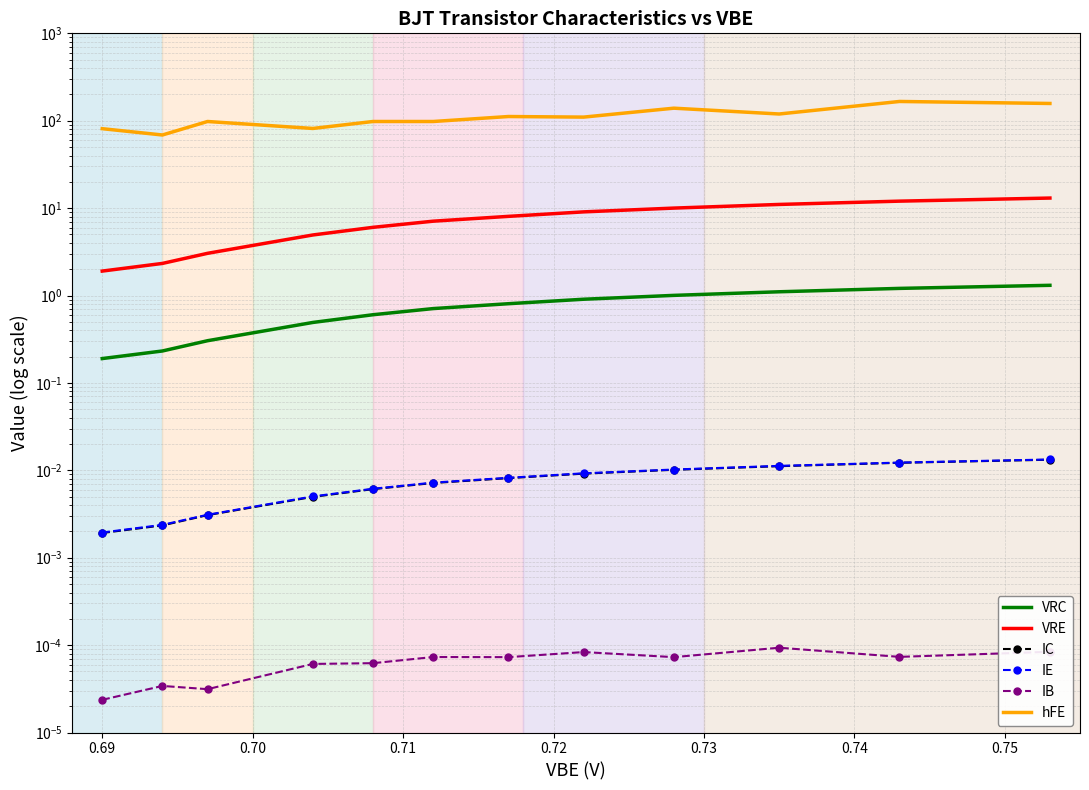

What are all the series names shown in the legend?

VRC, VRE, IC, IE, IB, hFE